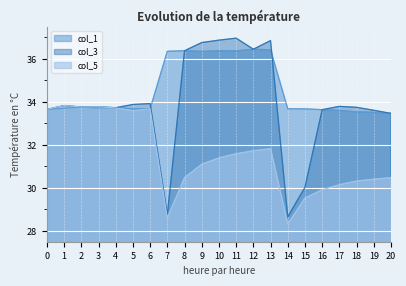

Which series has the largest total across all categories?

col_1